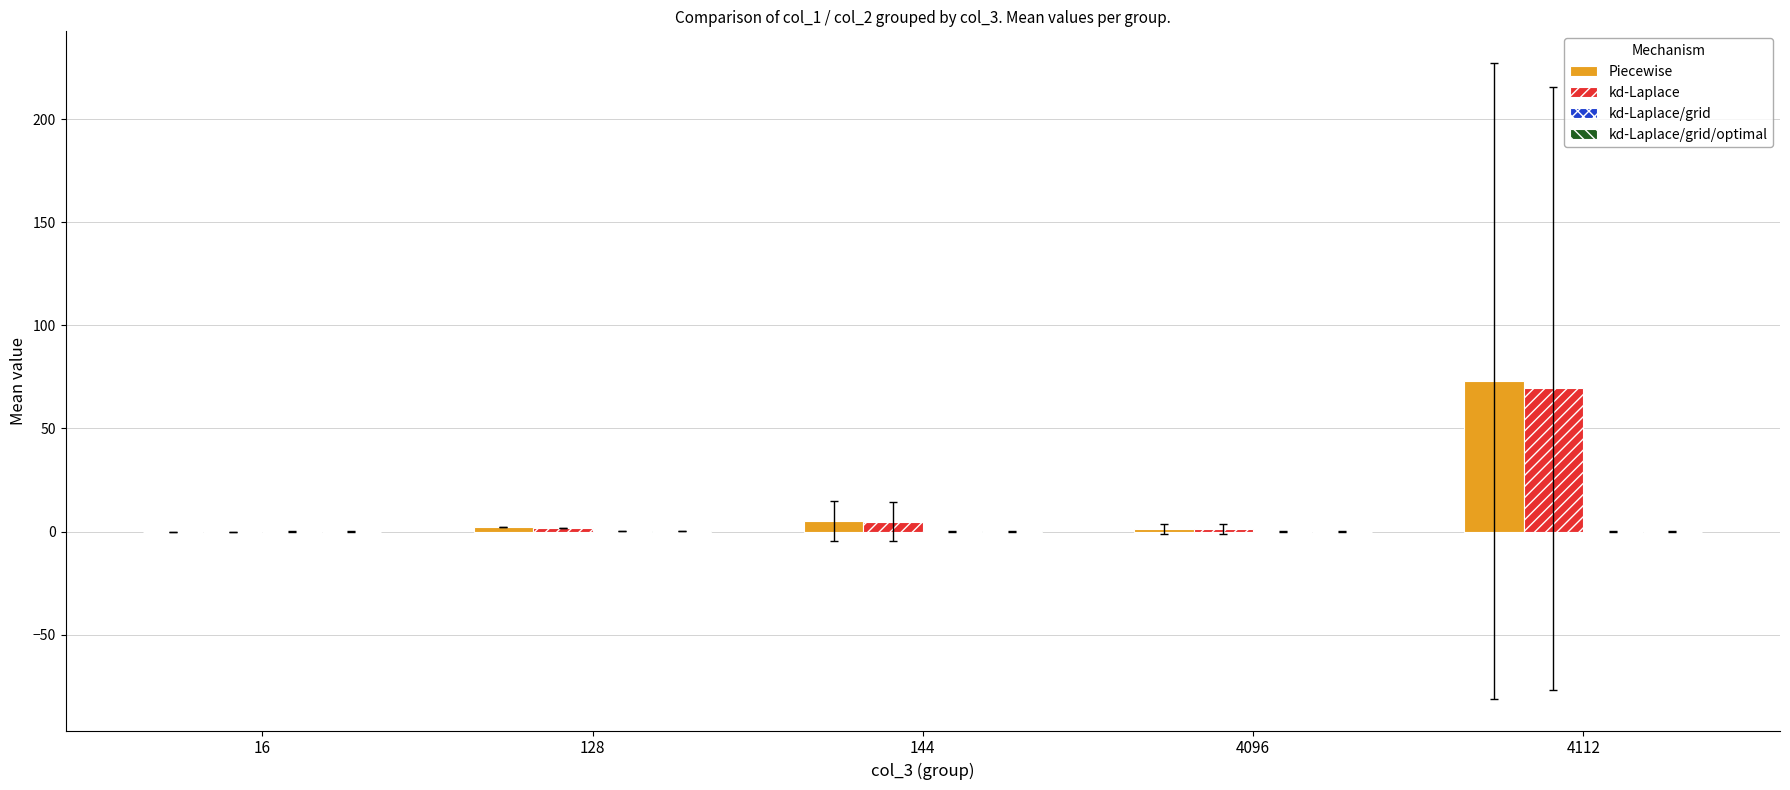

What value does the Piecewise series have at 4112?

73.0